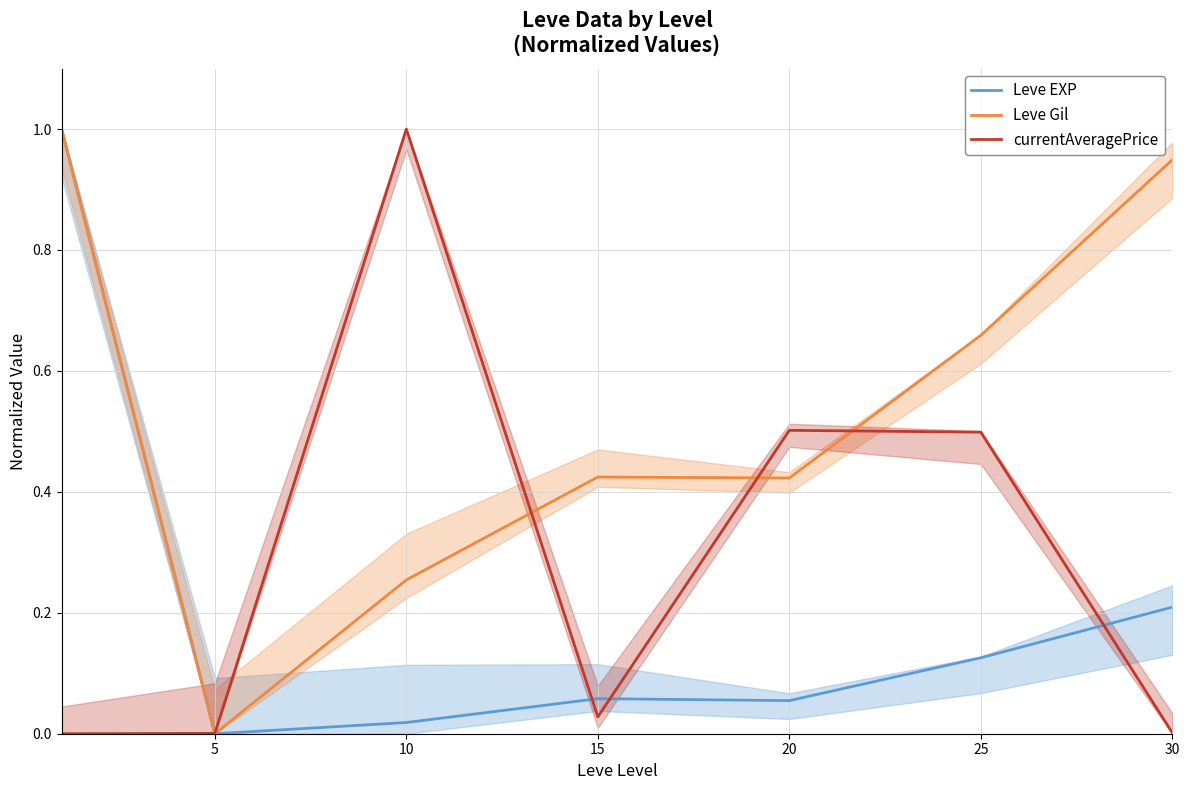

Rank the series at 10 from highest to lowest value.

currentAveragePrice, Leve Gil, Leve EXP